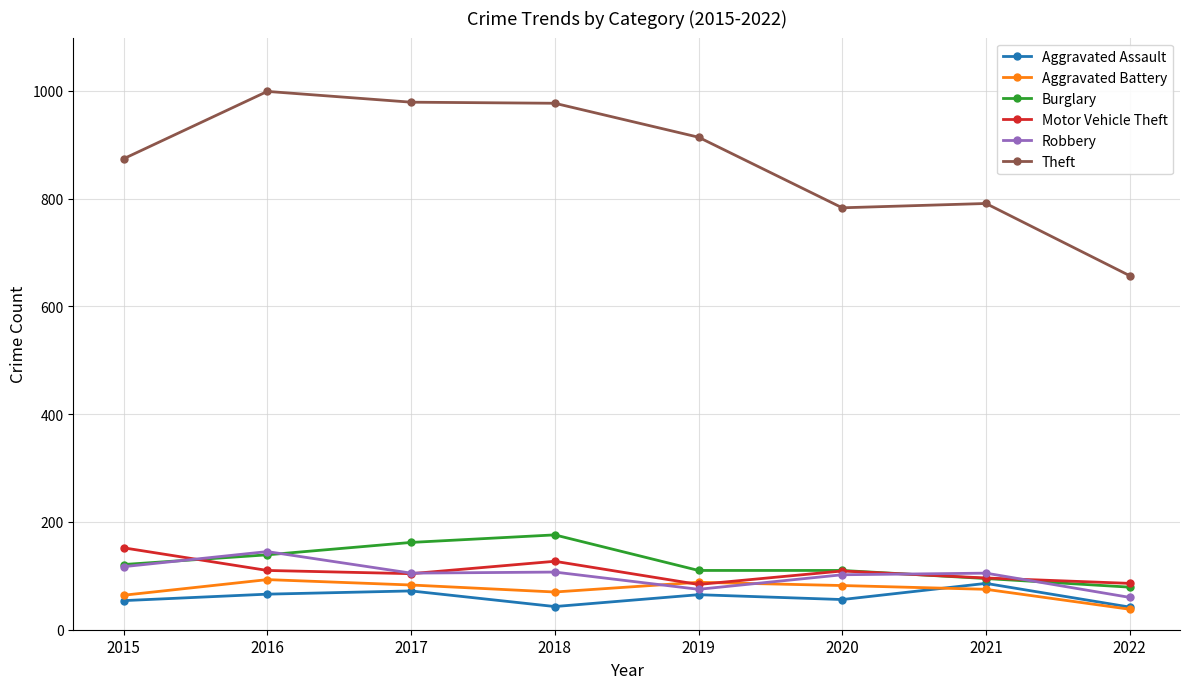

Read the Robbery value at 2021.

105